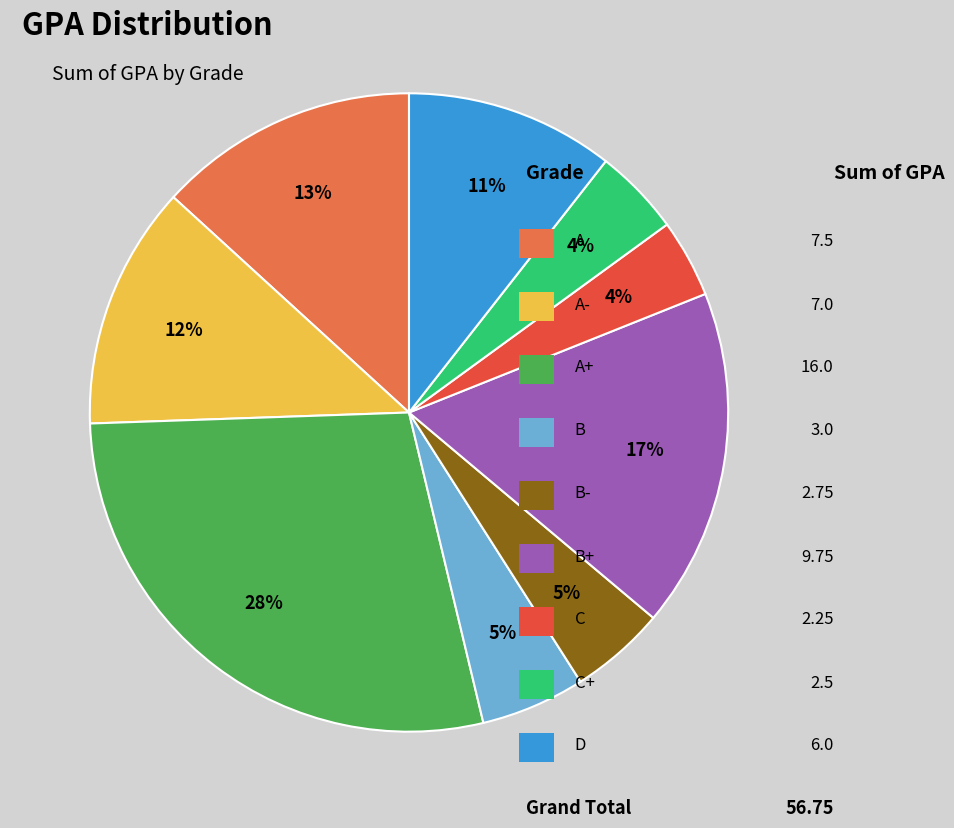

To the nearest percent, what is the difference between the largest and smallest slice percentages?

24%